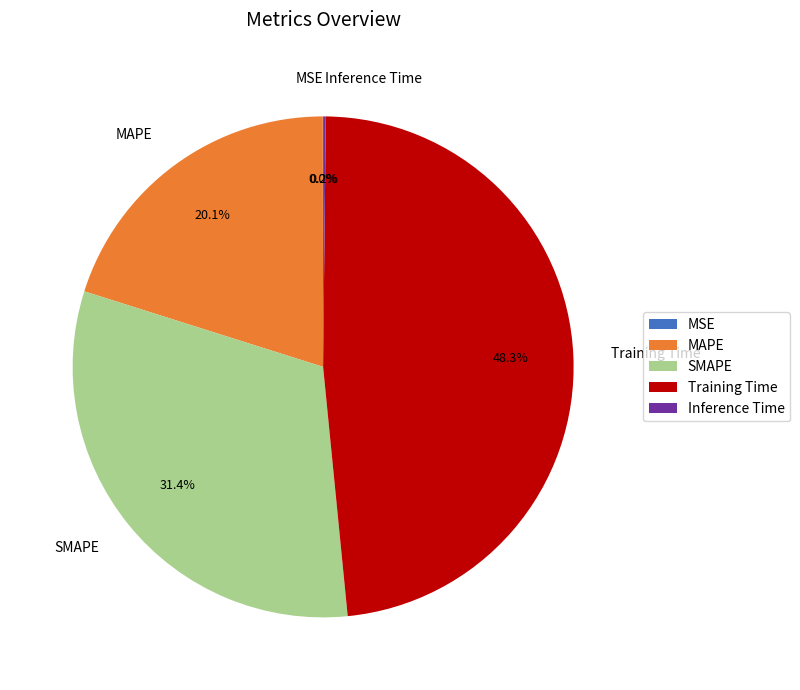

Which has a higher value, SMAPE or MAPE?

SMAPE